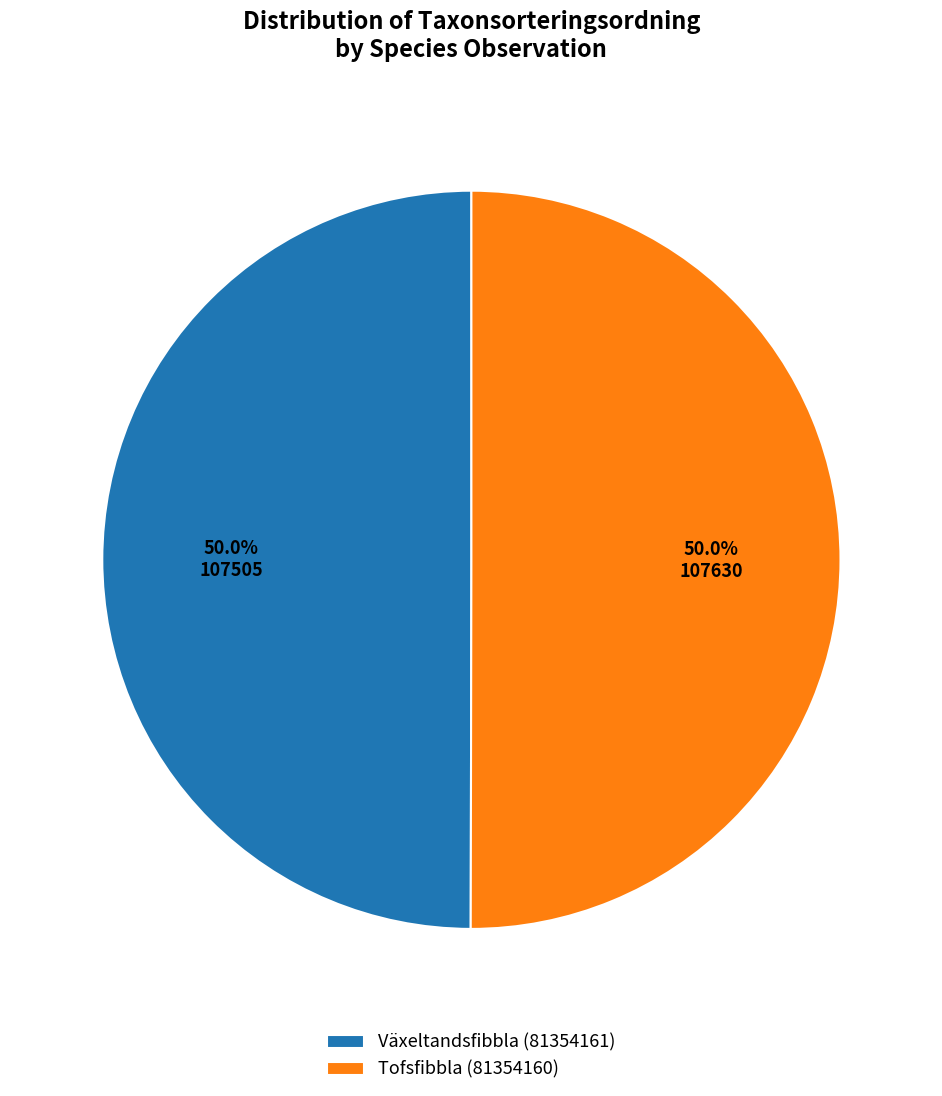

The Växeltandsfibbla (81354161) slice represents 50% of the pie. True or false?

True